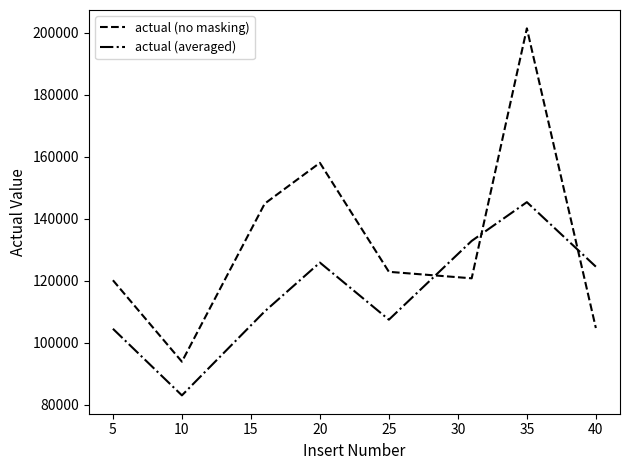

Which series has the largest range (max minus min)?

actual (no masking)